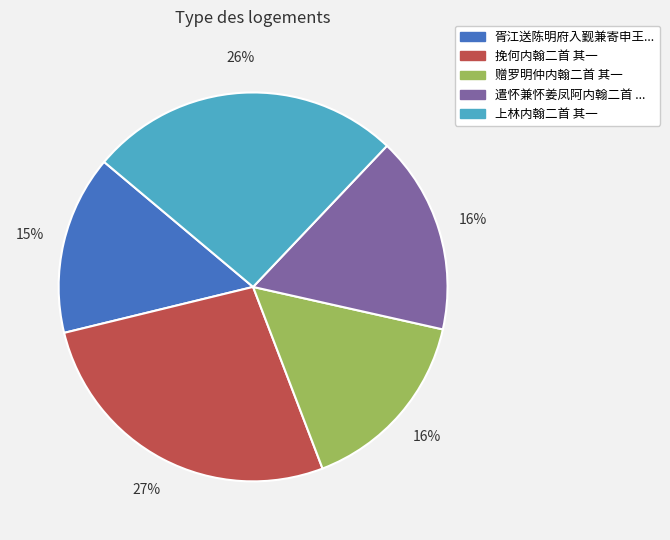

Is there a majority slice in this chart?

No